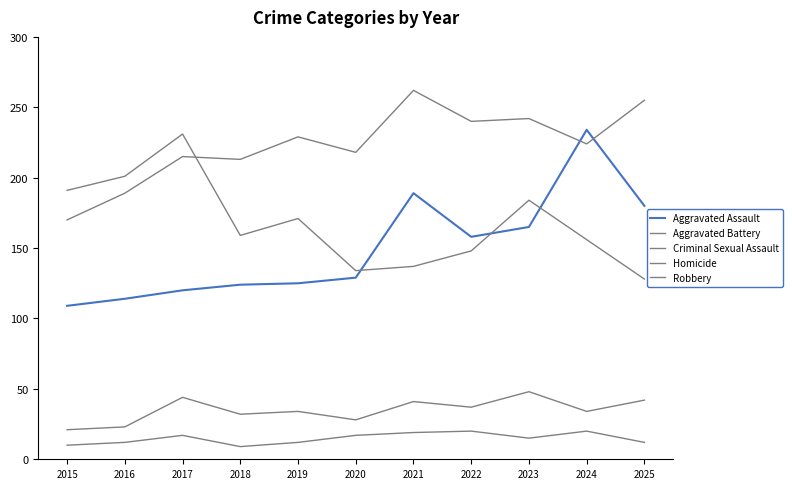

Does the chart display data point markers on the line(s)?

No